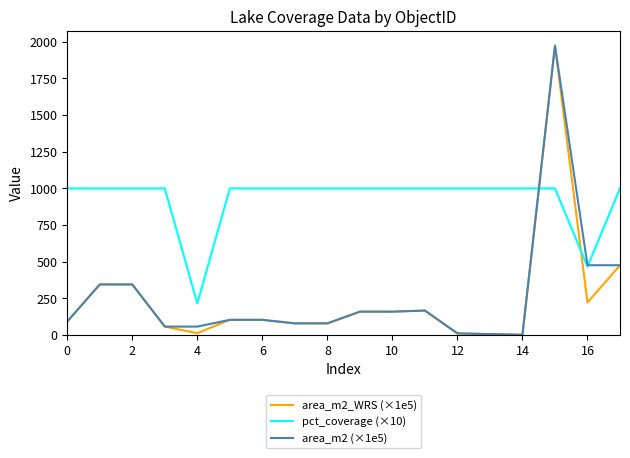

What is the maximum value shown in the chart?

1973.8